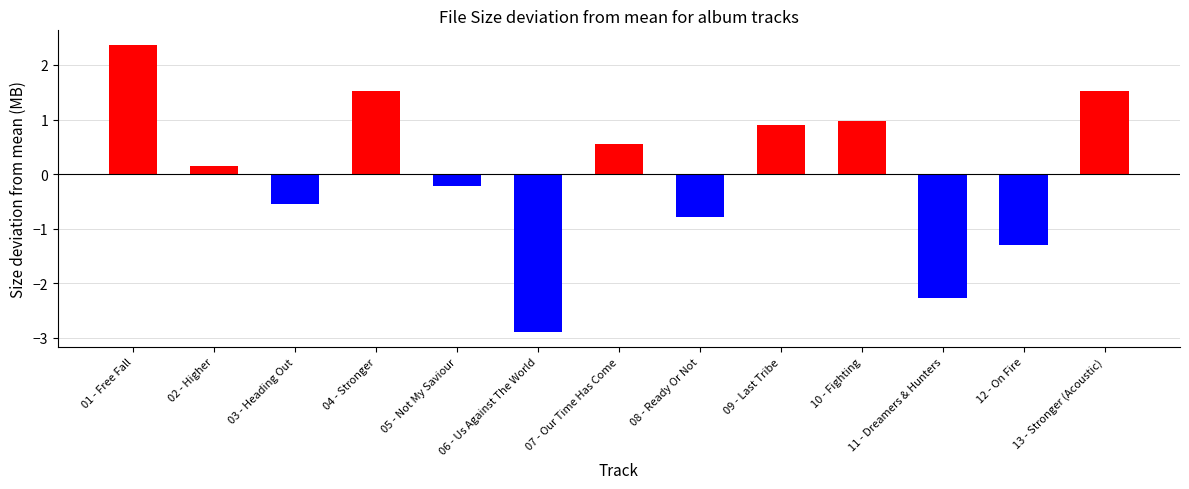

Rank the categories by value from highest to lowest.

01 - Free Fall, 04 - Stronger, 13 - Stronger (Acoustic), 10 - Fighting, 09 - Last Tribe, 07 - Our Time Has Come, 02 - Higher, 05 - Not My Saviour, 03 - Heading Out, 08 - Ready Or Not, 12 - On Fire, 11 - Dreamers & Hunters, 06 - Us Against The World